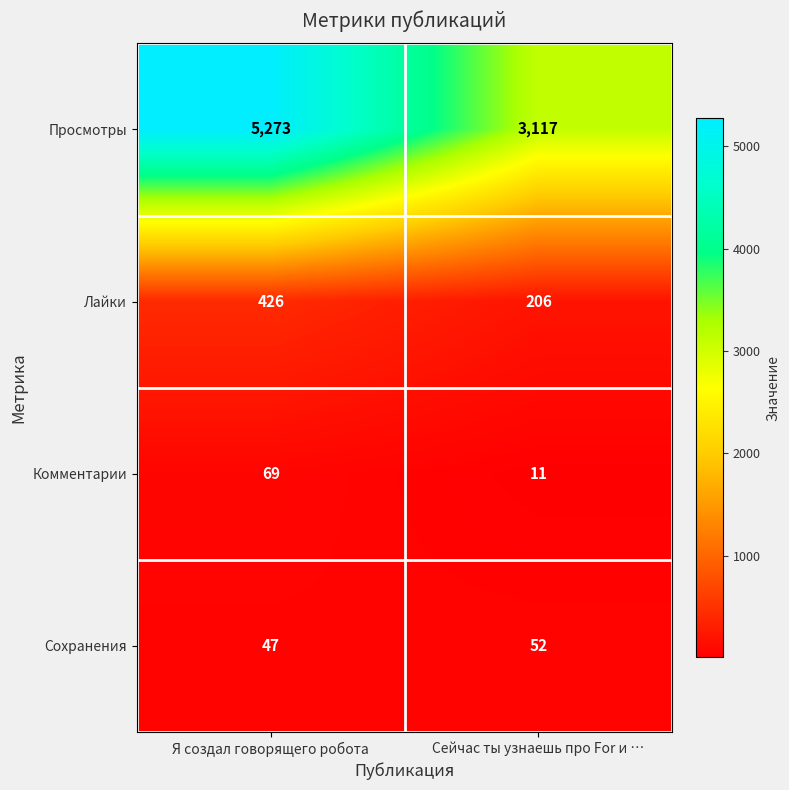

The Сохранения series shows 52 at Сейчас ты узнаешь про For и …. True or false?

True